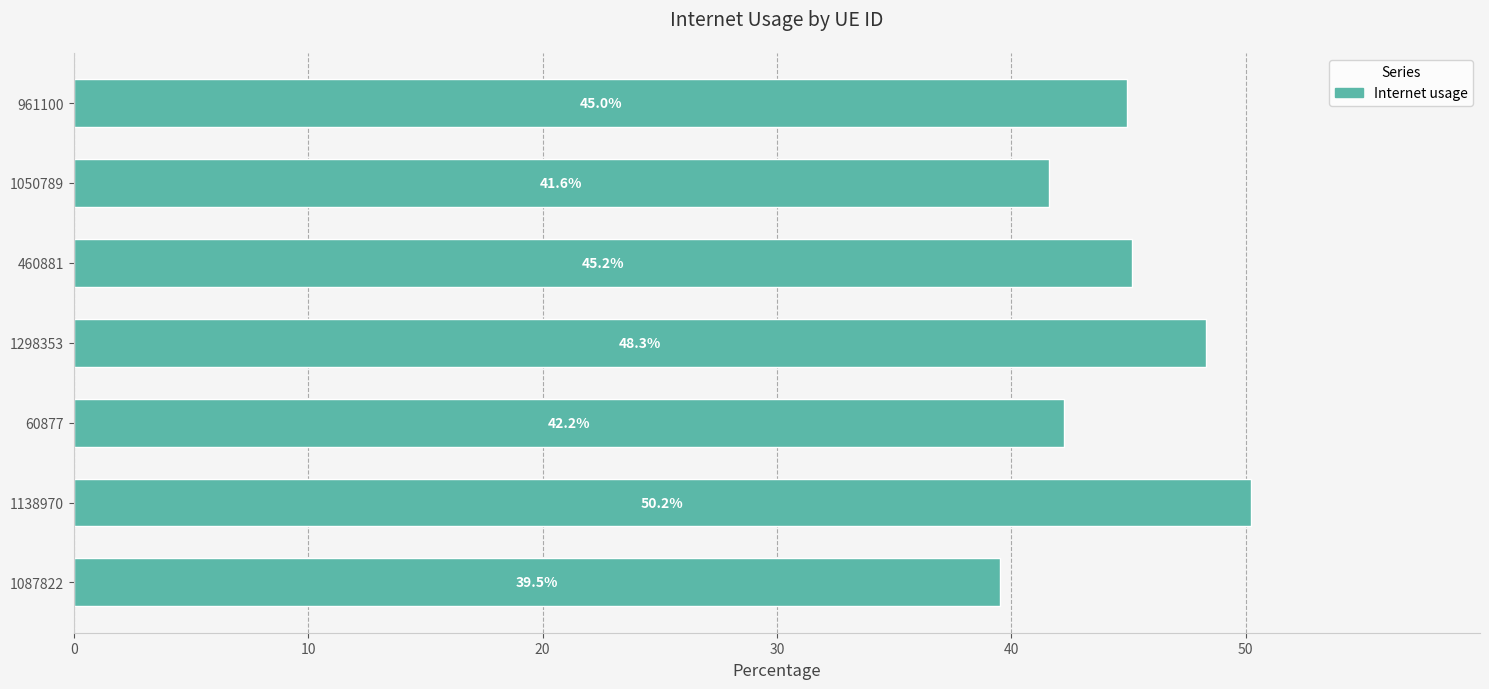

Rank the categories by value from lowest to highest.

1087822, 1050789, 60877, 961100, 460881, 1298353, 1138970